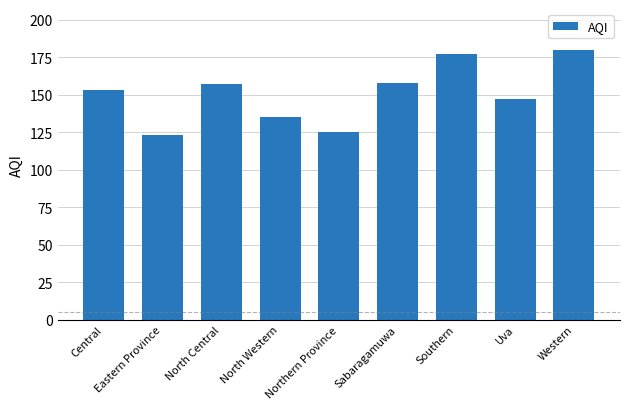

What is the maximum value shown in the chart?

180